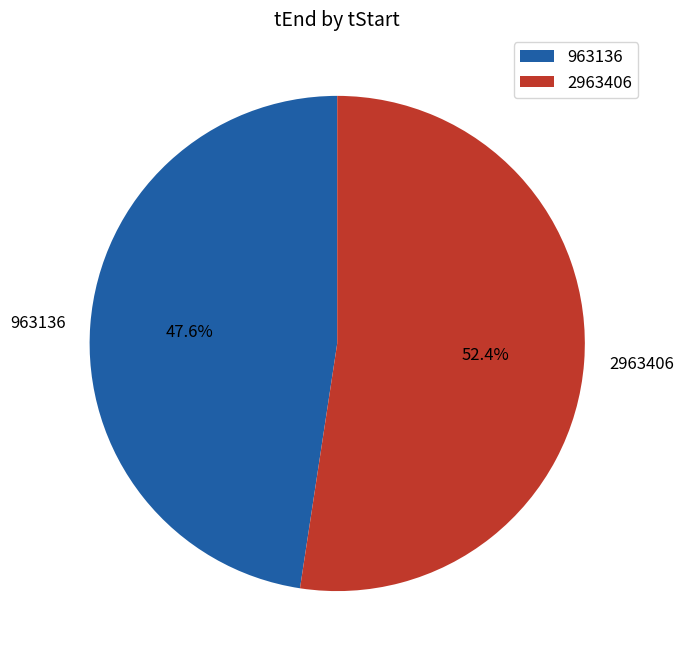

What is the total percentage of 2963406 and 963136?

100.0%